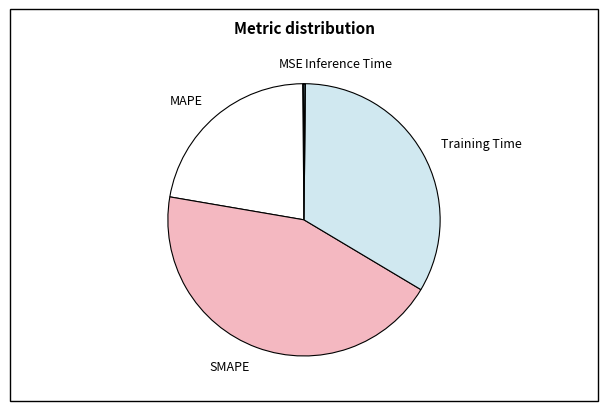

Which slice is the largest?

SMAPE